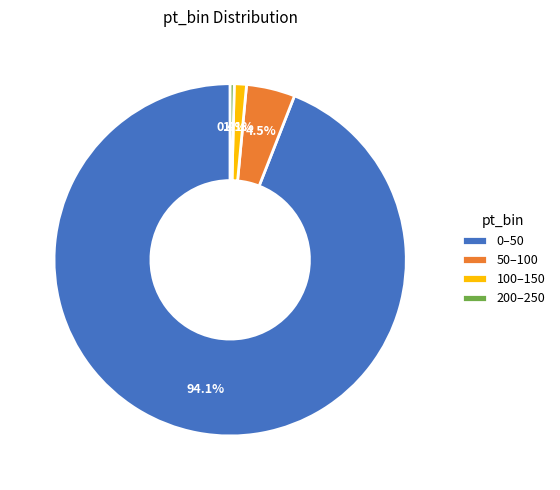

How many slices are in this pie chart?

4